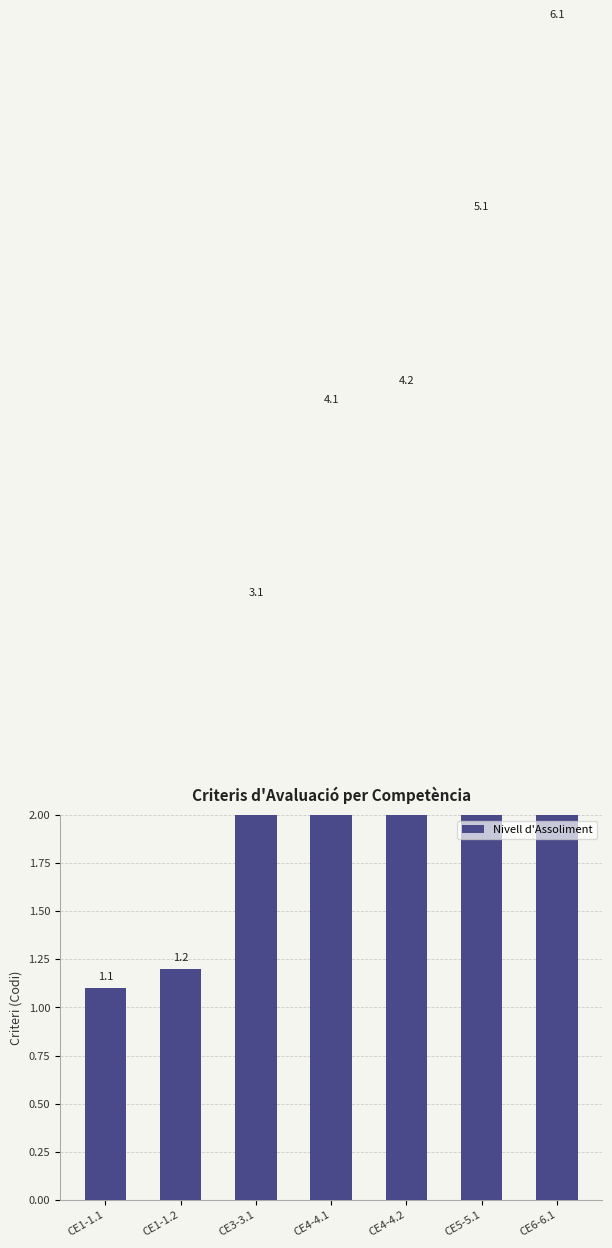

What is the greatest value displayed?

6.1